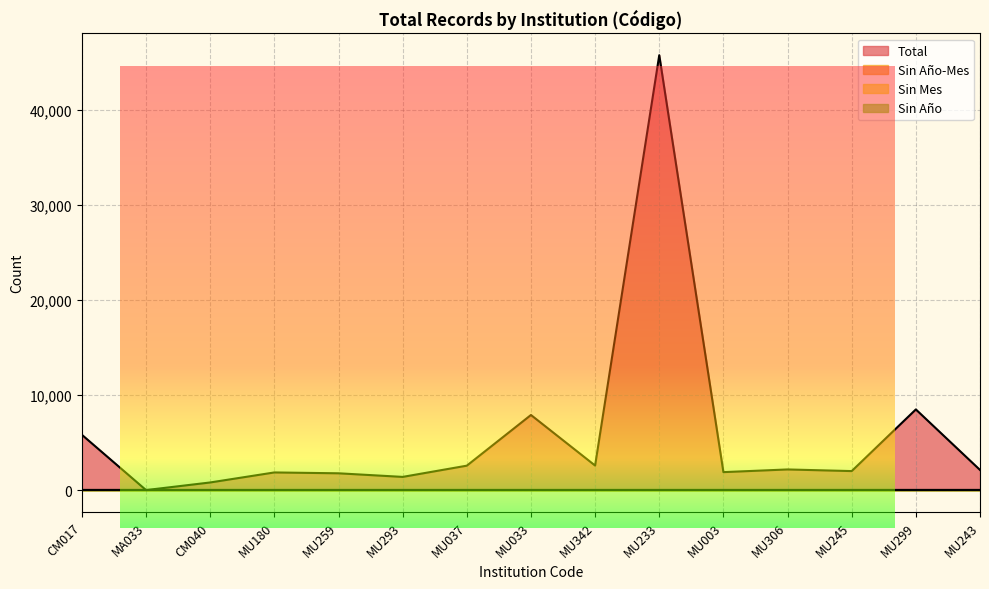

Between MU342 and MU243, which is larger?

MU342